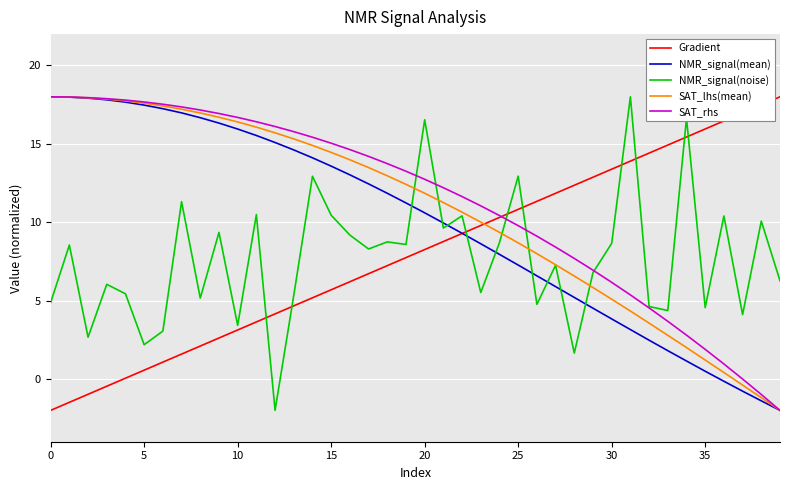

What are all the series names shown in the legend?

Gradient, NMR_signal(mean), NMR_signal(noise), SAT_lhs(mean), SAT_rhs